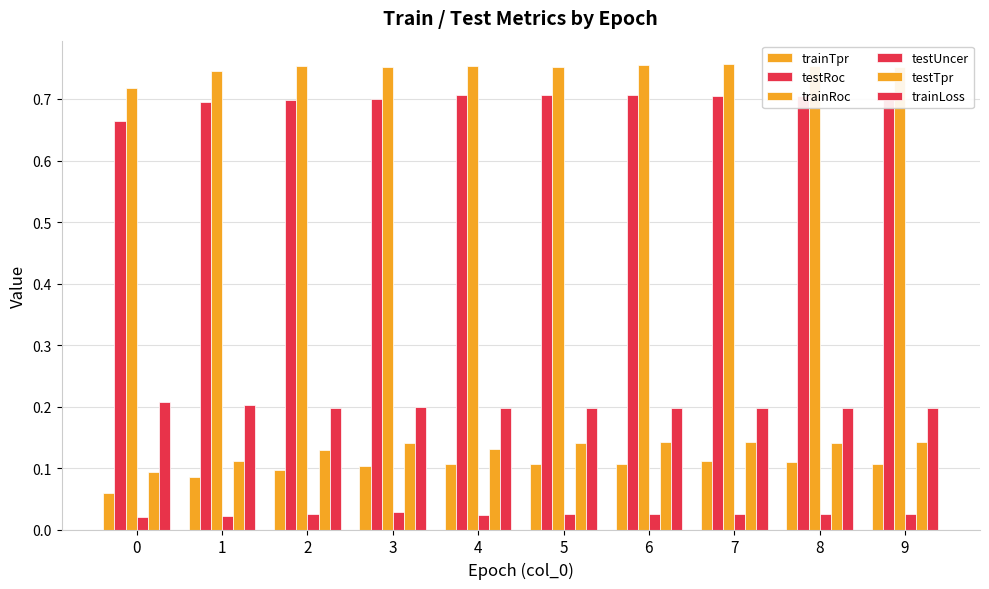

Does the chart contain any negative values?

No